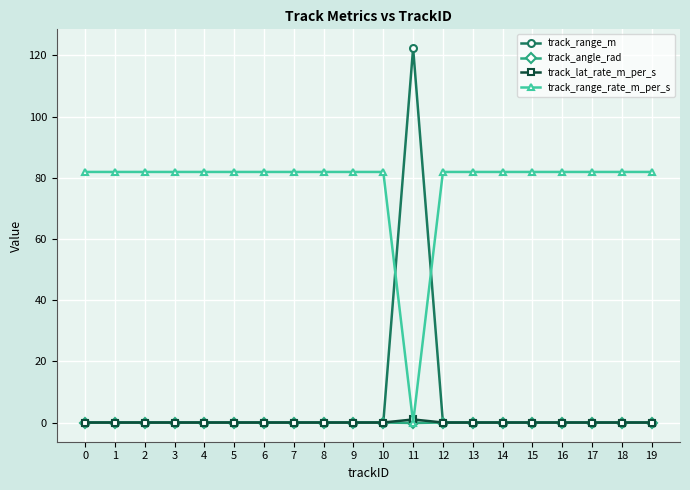

The track_range_rate_m_per_s series shows 38.0 at 5. True or false?

False